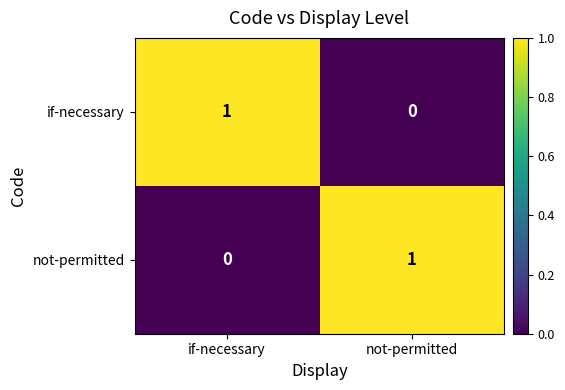

Rank the series at if-necessary from lowest to highest value.

not-permitted, if-necessary